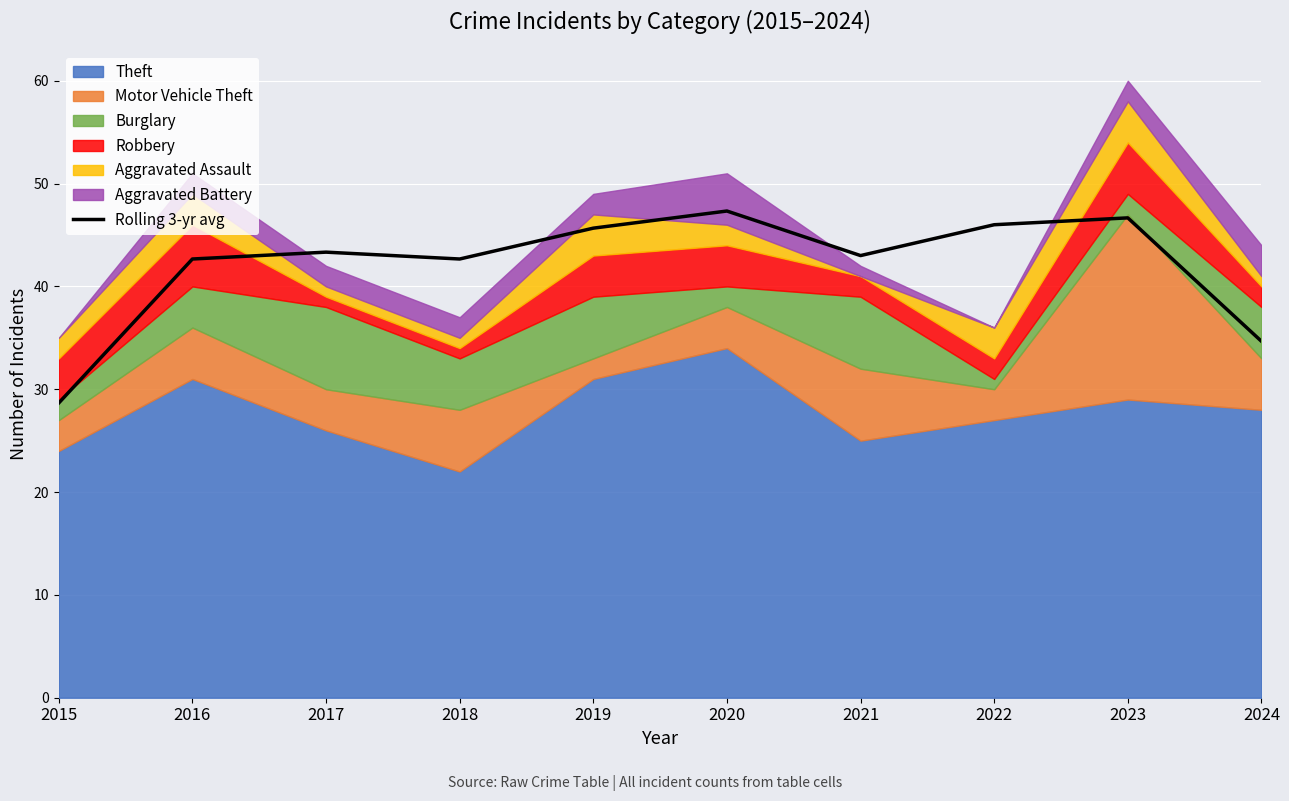

How many interior local peaks (higher than both neighbors) does the data have?

3